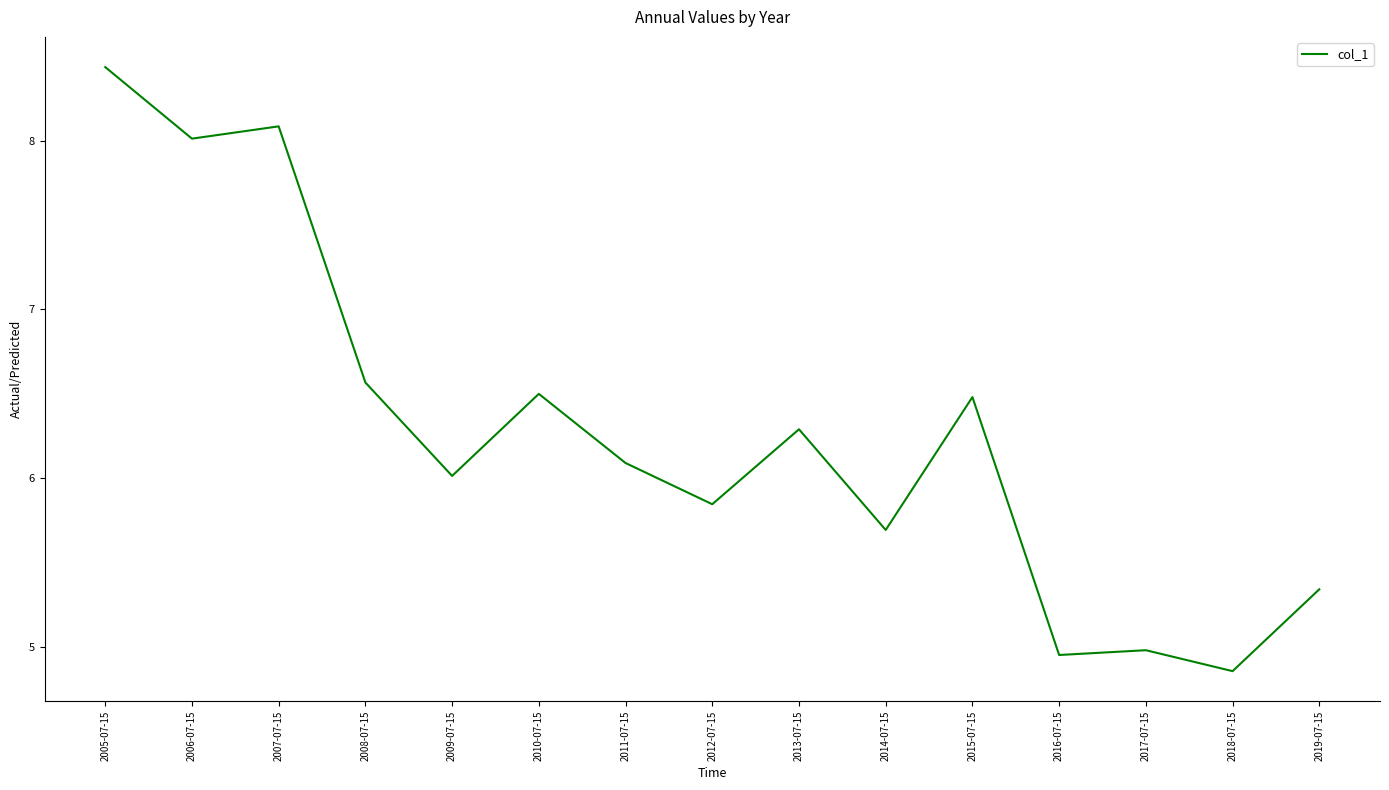

What is the greatest value displayed?

8.4